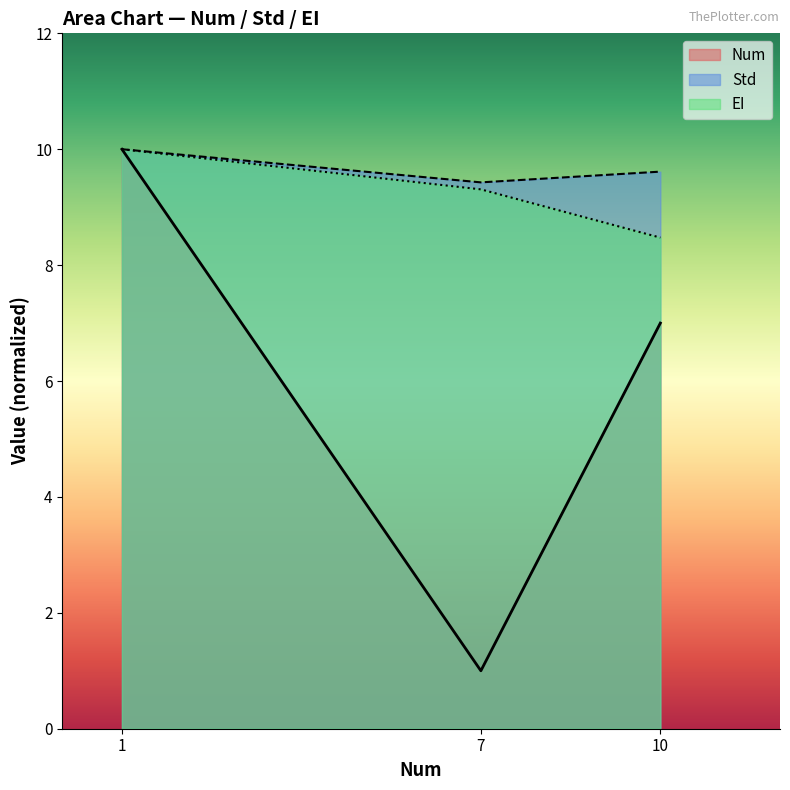

Where is Std nearest to the value 9?

7